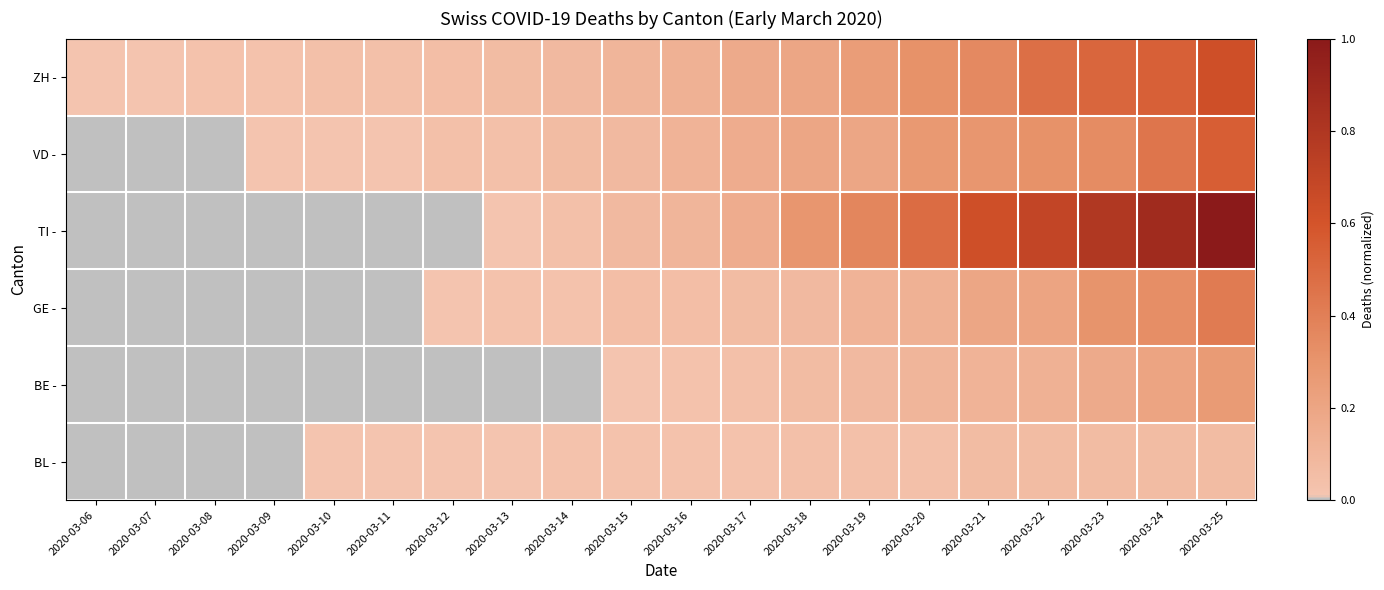

At how many categories does at least one series exceed 0?

20